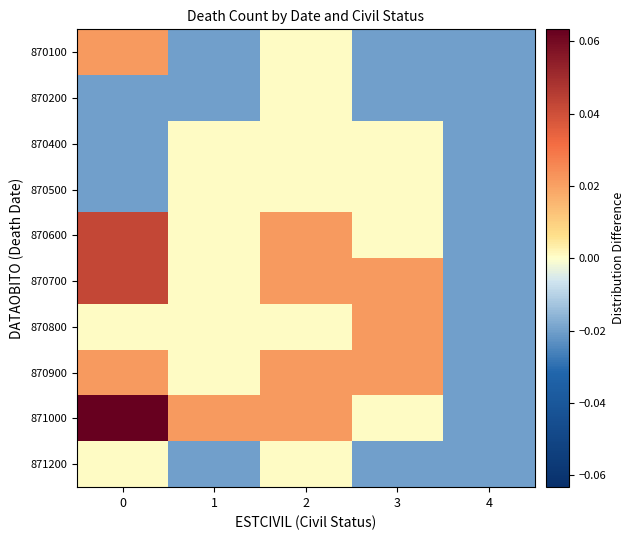

Reading right to left, transcribe all the data shown in this chart.

870100: 4=-0.0	3=-0.0	2=0.0	1=-0.0	0=0.0
870200: 4=-0.0	3=-0.0	2=0.0	1=-0.0	0=-0.0
870400: 4=-0.0	3=0.0	2=0.0	1=0.0	0=-0.0
870500: 4=-0.0	3=0.0	2=0.0	1=0.0	0=-0.0
870600: 4=-0.0	3=0.0	2=0.0	1=0.0	0=0.0
870700: 4=-0.0	3=0.0	2=0.0	1=0.0	0=0.0
870800: 4=-0.0	3=0.0	2=0.0	1=0.0	0=0.0
870900: 4=-0.0	3=0.0	2=0.0	1=0.0	0=0.0
871000: 4=-0.0	3=0.0	2=0.0	1=0.0	0=0.1
871200: 4=-0.0	3=-0.0	2=0.0	1=-0.0	0=0.0